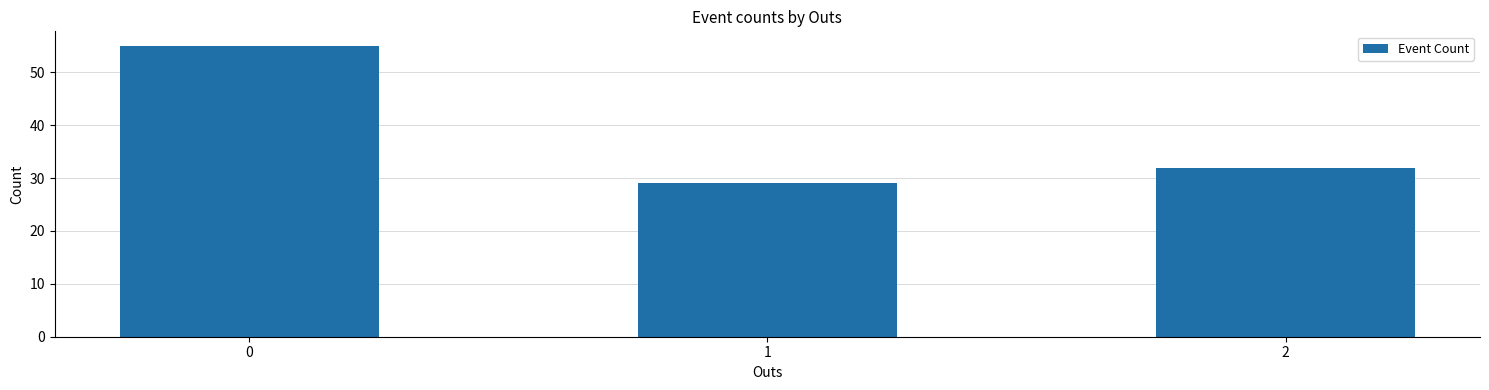

What is the difference between the second highest and minimum values?

3